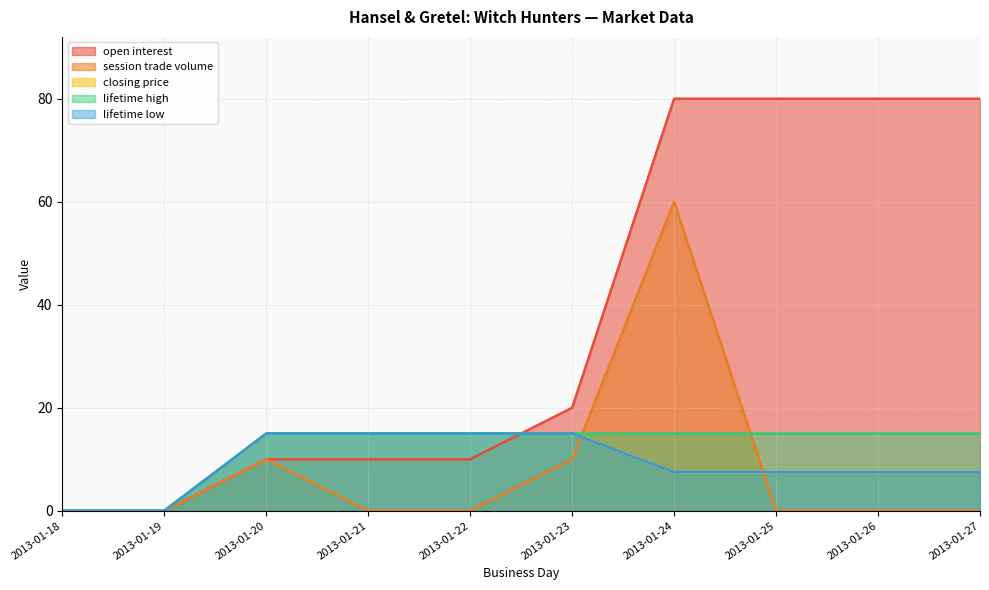

The value of open interest at 2013-01-18 is 0.0. True or false?

True